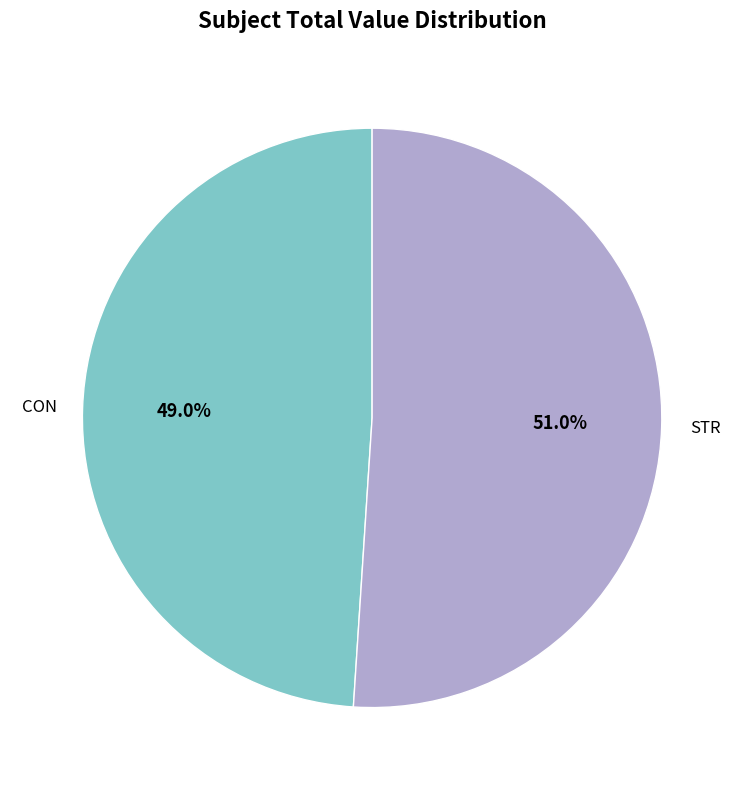

How many slices are in this pie chart?

2